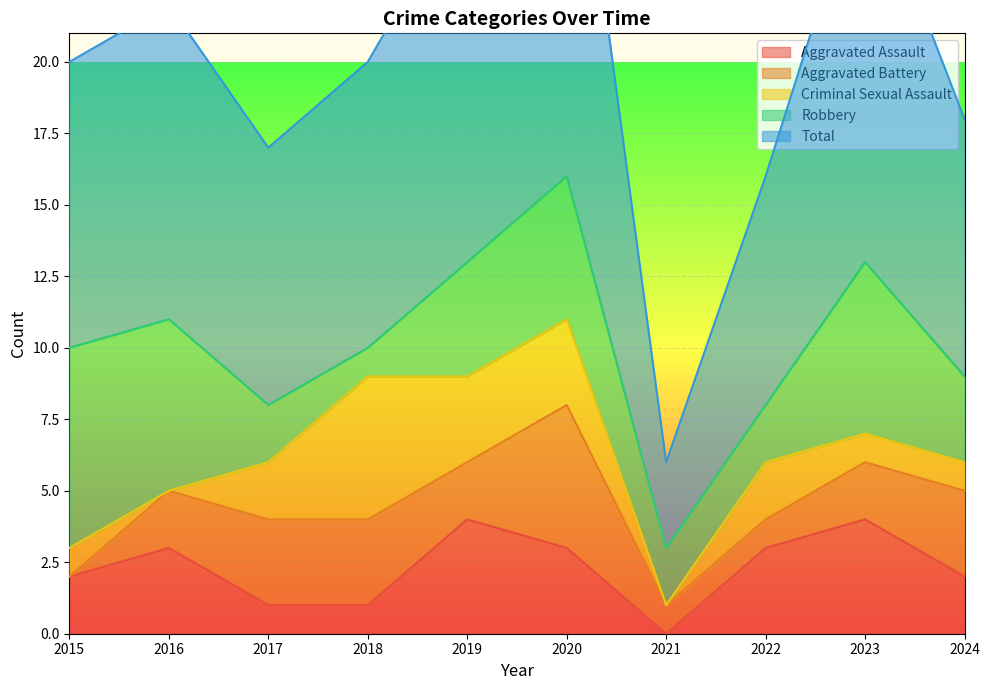

What is the approximate value of Robbery at 2017?

2